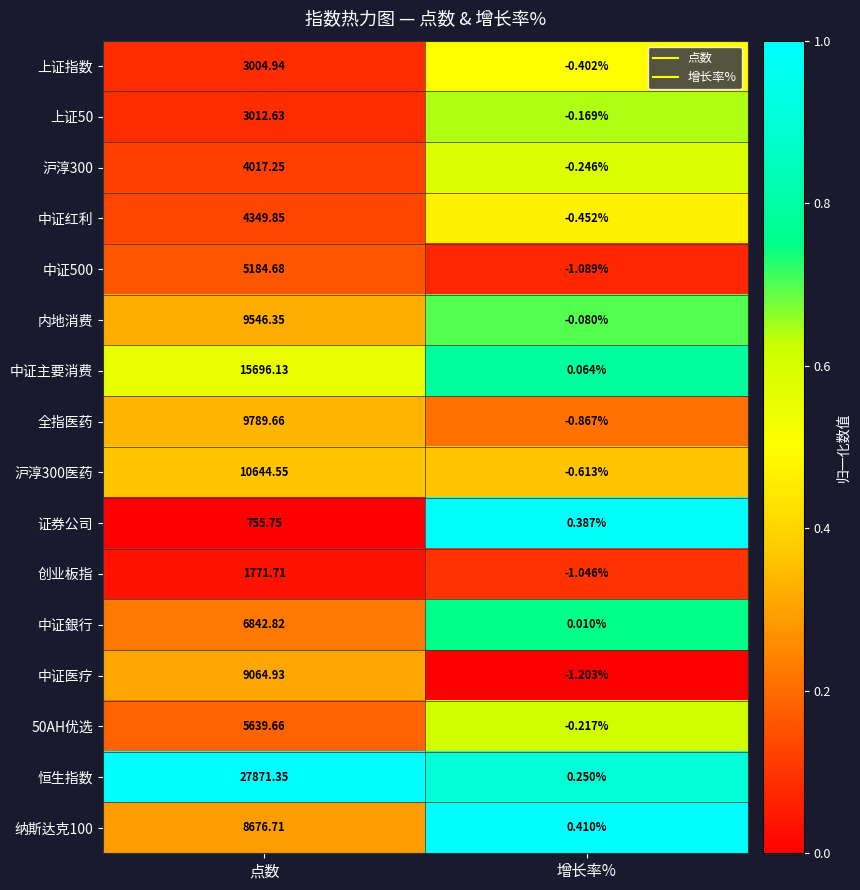

At which category is the sum across all series the highest?

点数